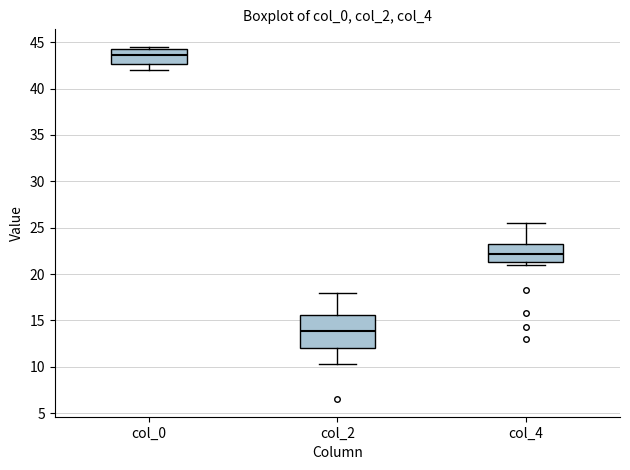

Comparing the boxes themselves (not the whiskers), which one is the tallest?

col_2